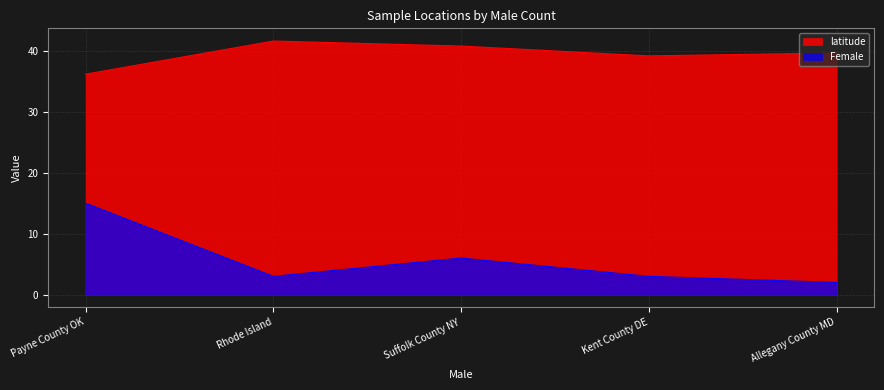

The Female series shows 3.5 at Allegany County MD. True or false?

False